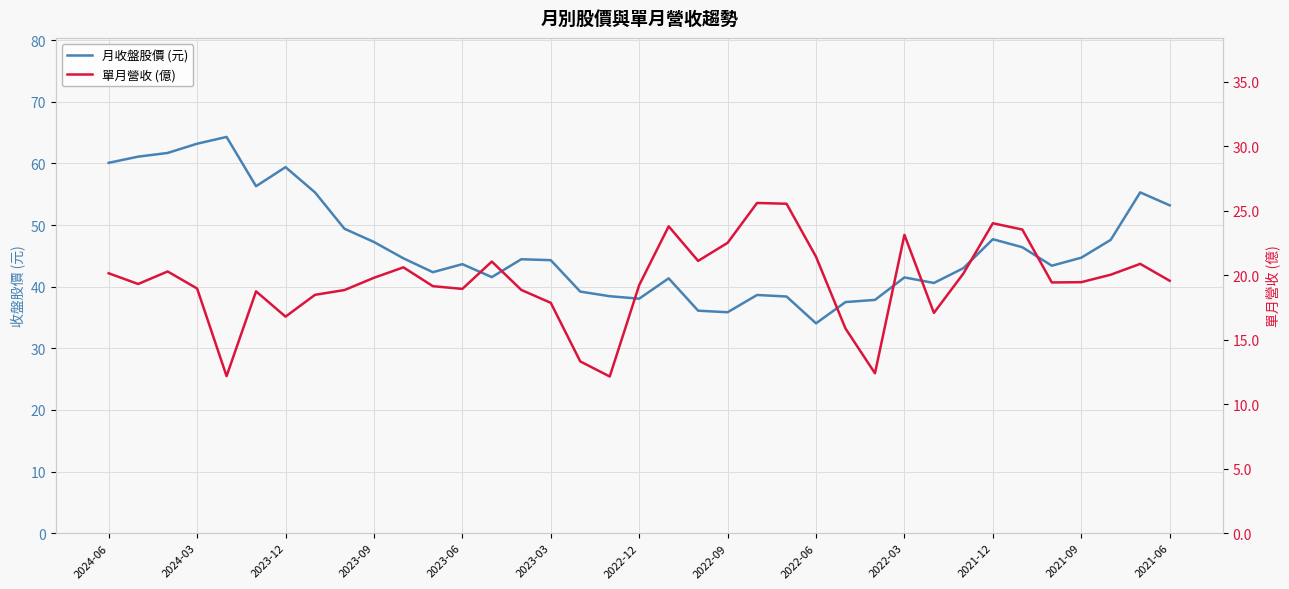

Is it true that 月收盤股價 (元) equals 59.4 at 2023-12?

True